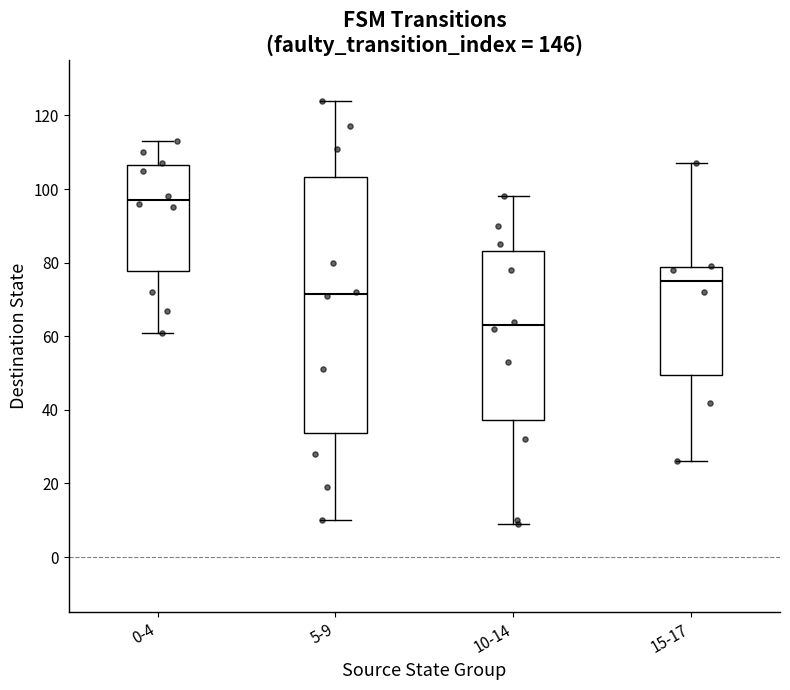

Reading left to right, transcribe this box plot: for each box, give where its median line is, the range the box spans, and where its two whiskers end, as read against the y-axis. The values are not printed on the chart, so give them approximately, as read against the axis.

0-4: median 98, box 78 to 106, whiskers 62 to 114
5-9: median 72, box 34 to 104, whiskers 10 to 124
10-14: median 64, box 38 to 84, whiskers 10 to 98
15-17: median 76, box 50 to 78, whiskers 26 to 108